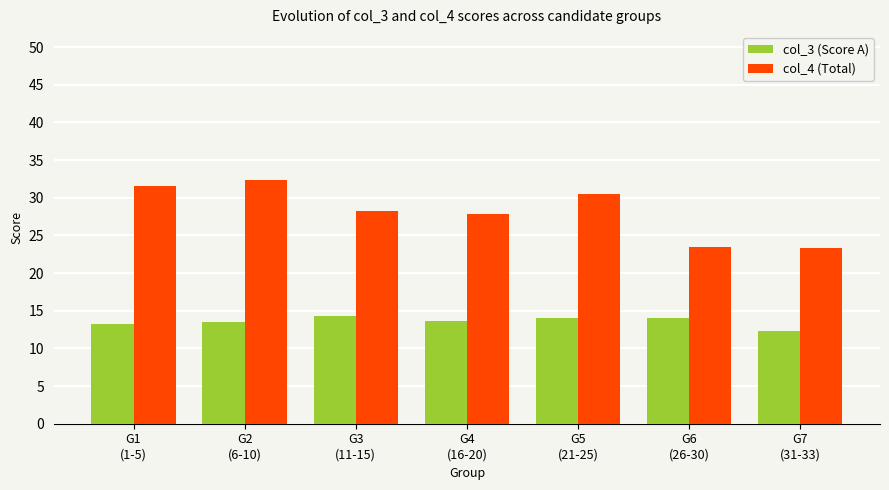

Which series has the largest range (max minus min)?

col_4 (Total)